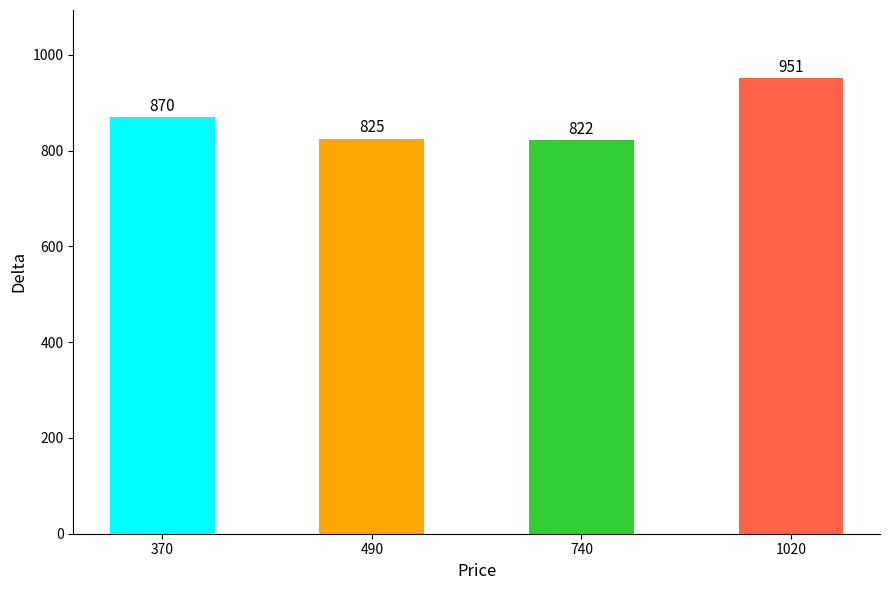

Where is the data nearest to the value 886?

370